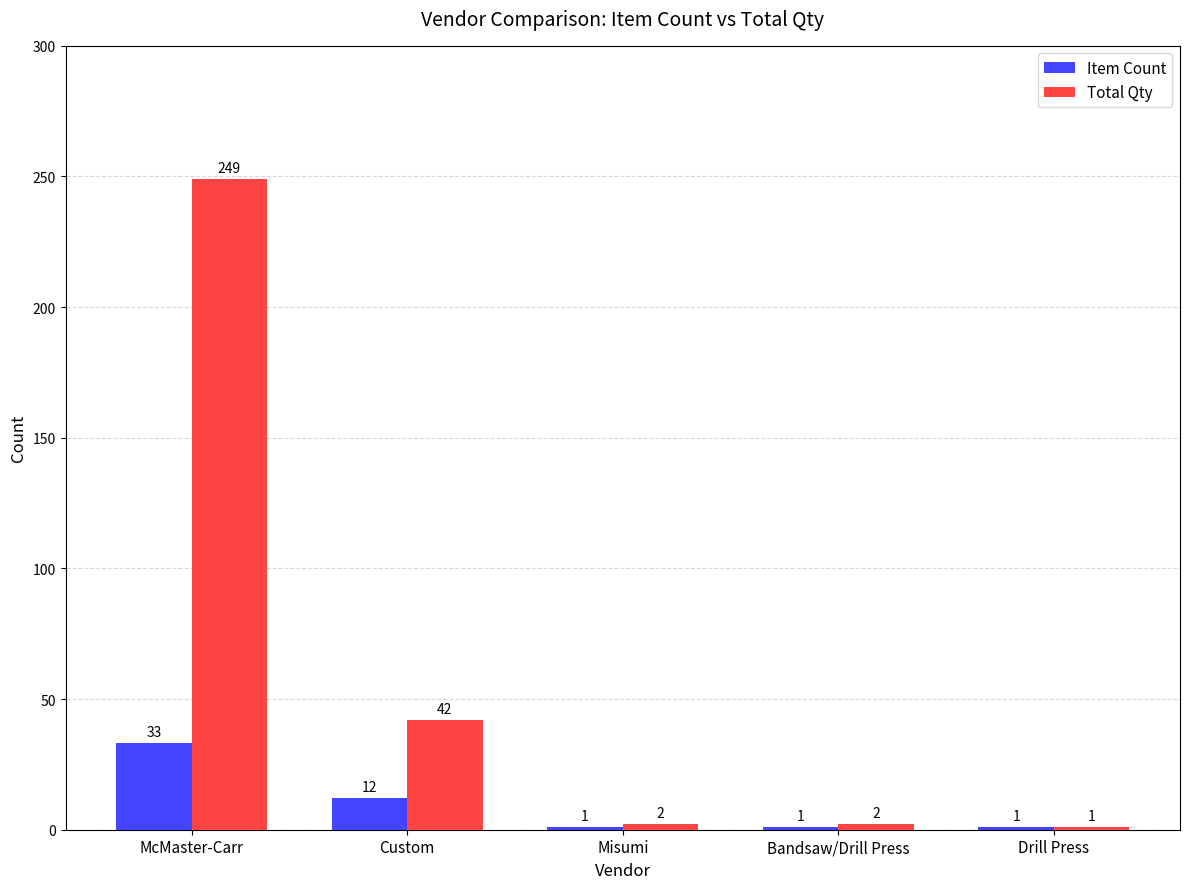

What is the average value of the Total Qty series?

59